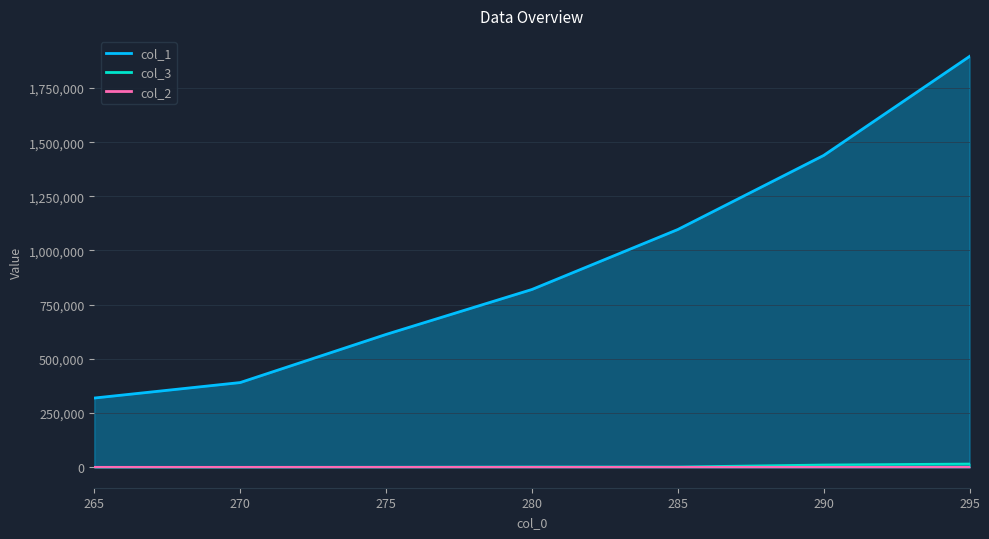

Is the value of col_1 at 285 greater than the value of col_3 at 275?

Yes